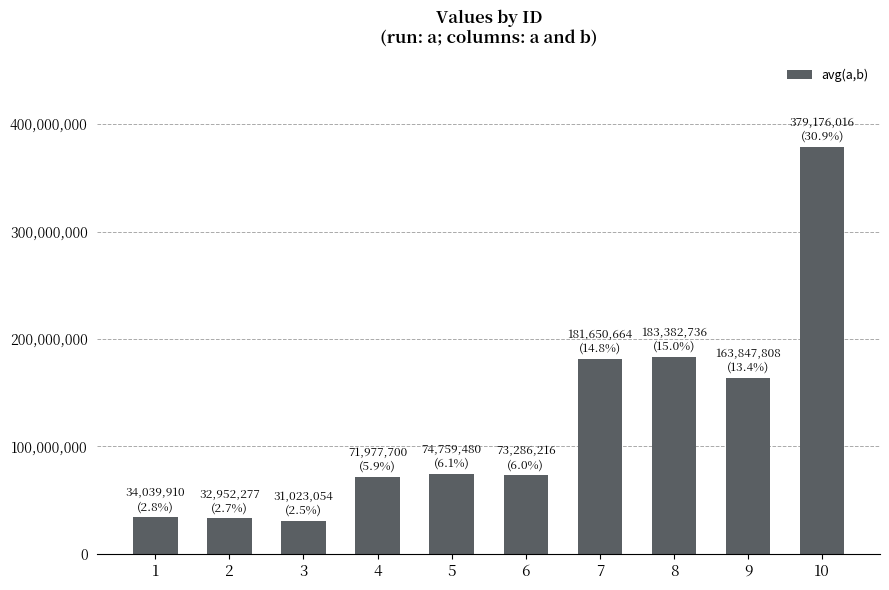

The chart shows a value of 71977700 at 4. True or false?

True